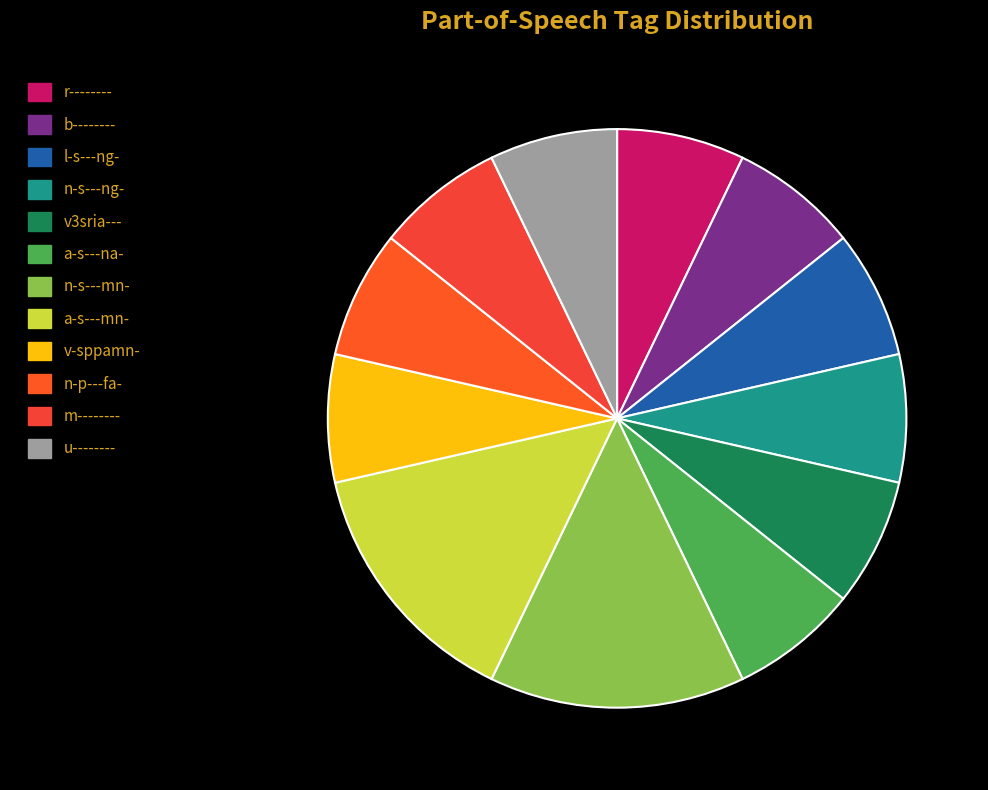

How many slices are in this pie chart?

12